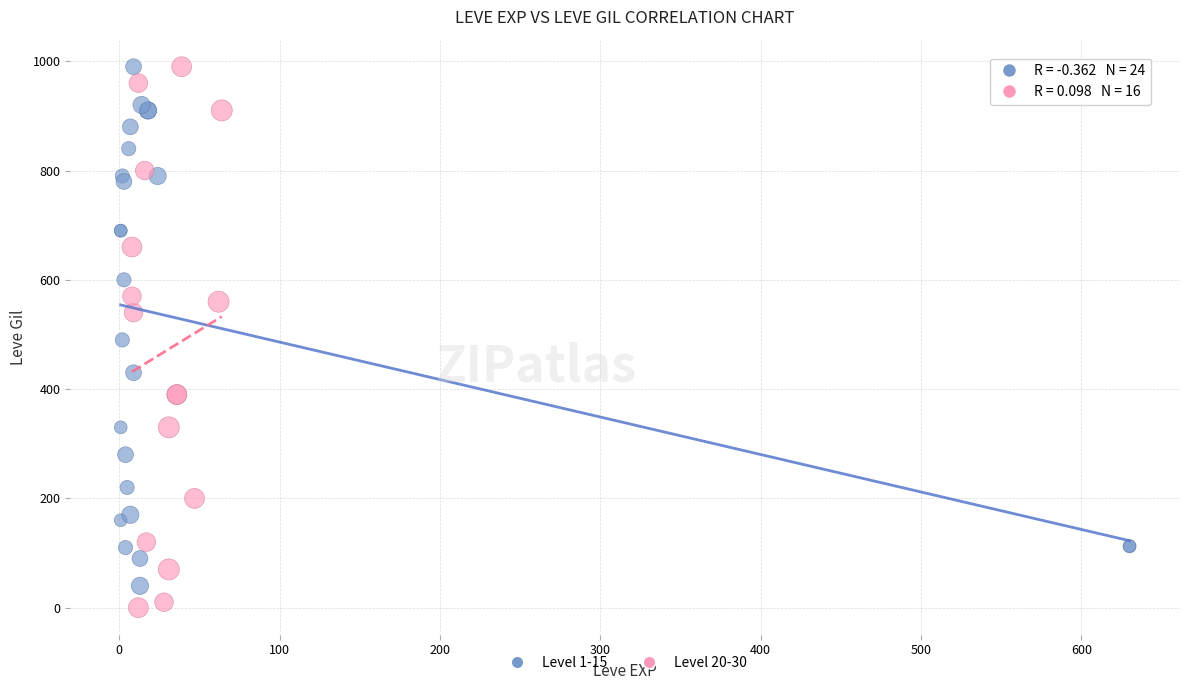

Which series has the widest spread of Y values?

Level 20-30